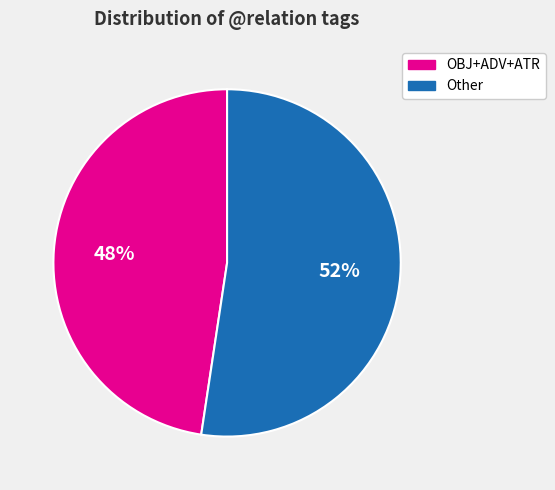

Which has a higher value, OBJ+ADV+ATR or Other?

Other